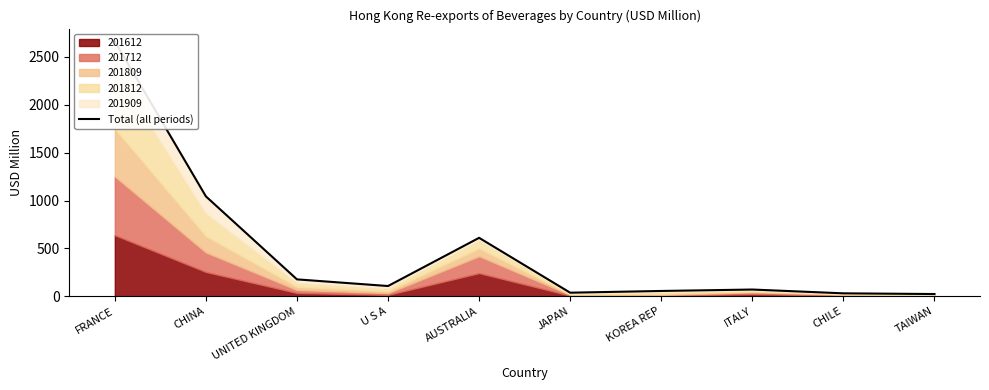

Approximately how many times larger is the value at FRANCE compared to AUSTRALIA?

4.4